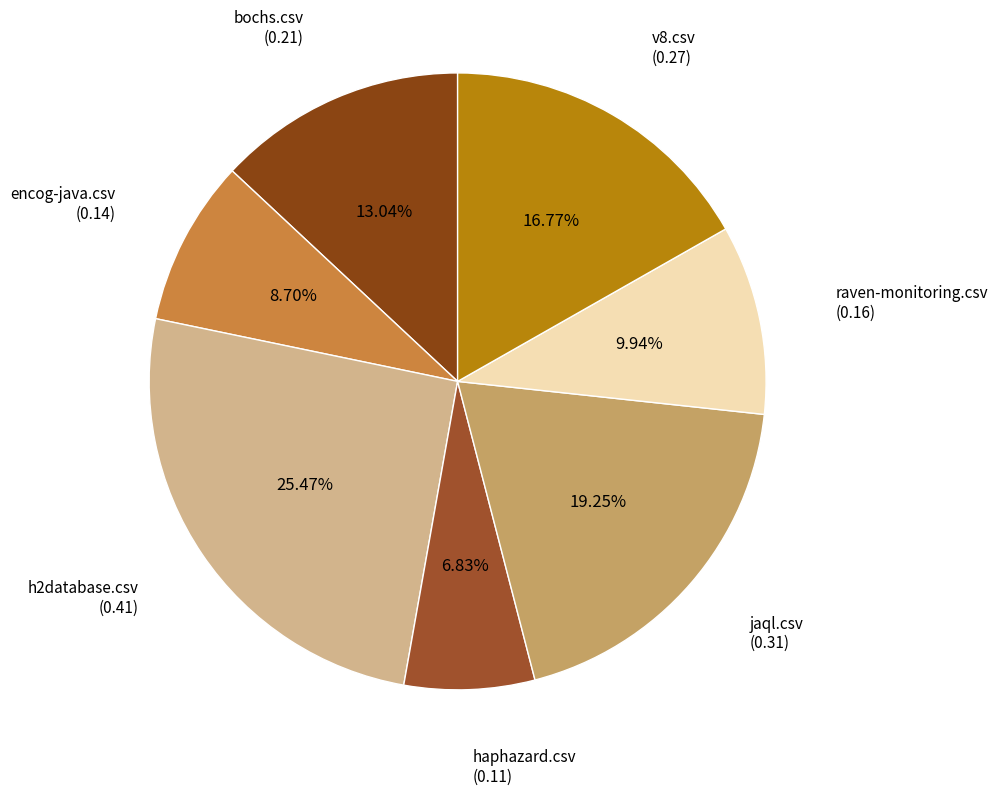

Which slice is the largest?

h2database.csv